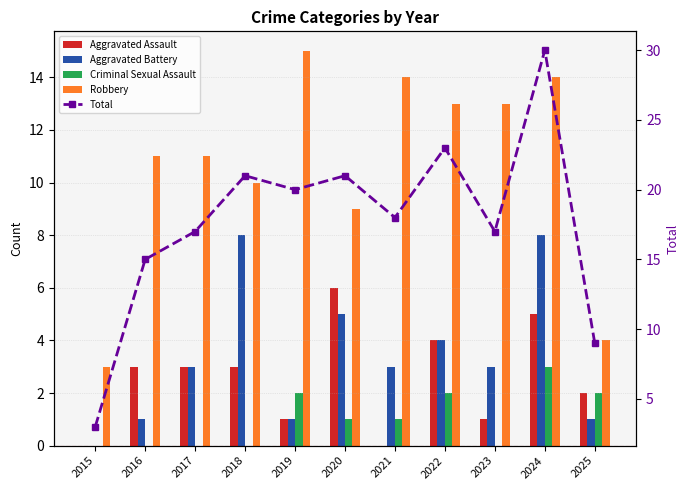

At which category does the chart reach its minimum across all series?

2015